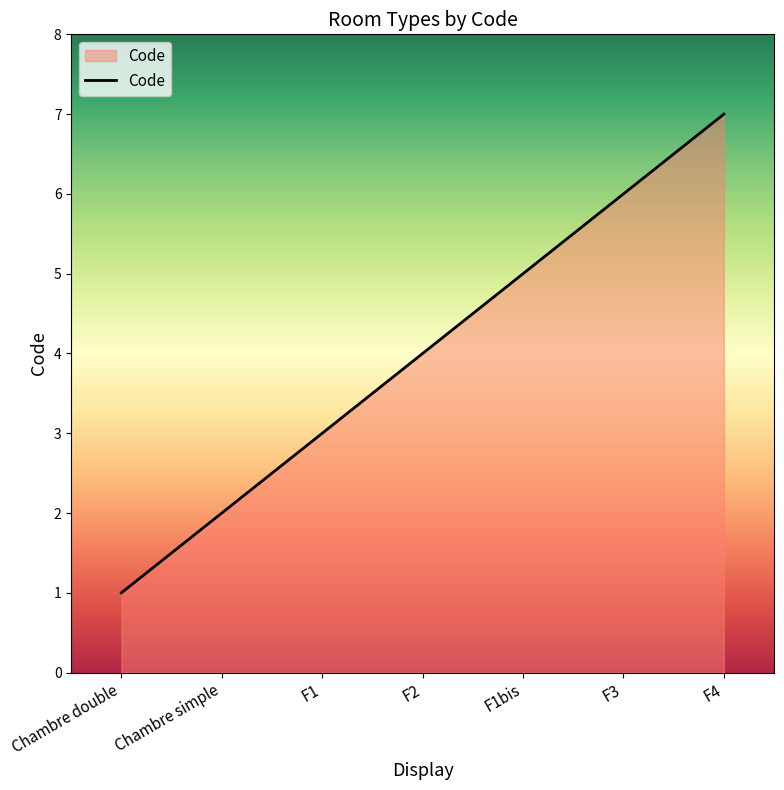

How many distinct data groups are displayed?

1